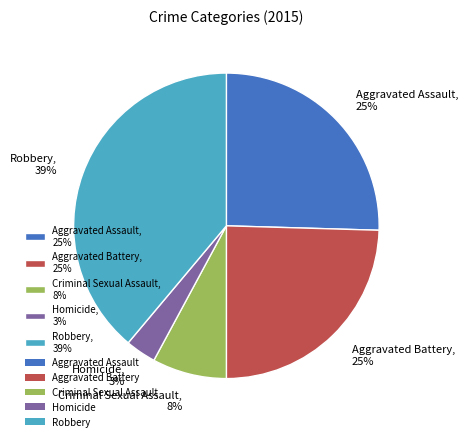

Is there a majority slice in this chart?

No